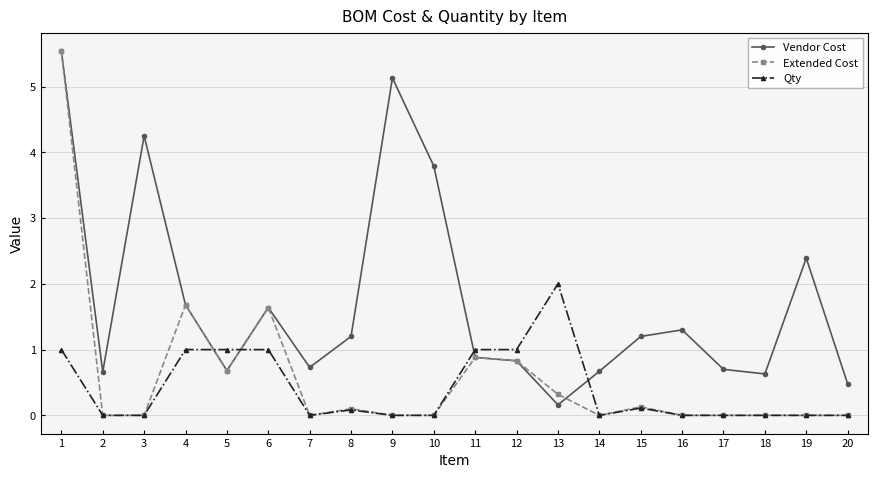

Which series has the largest total across all categories?

Vendor Cost